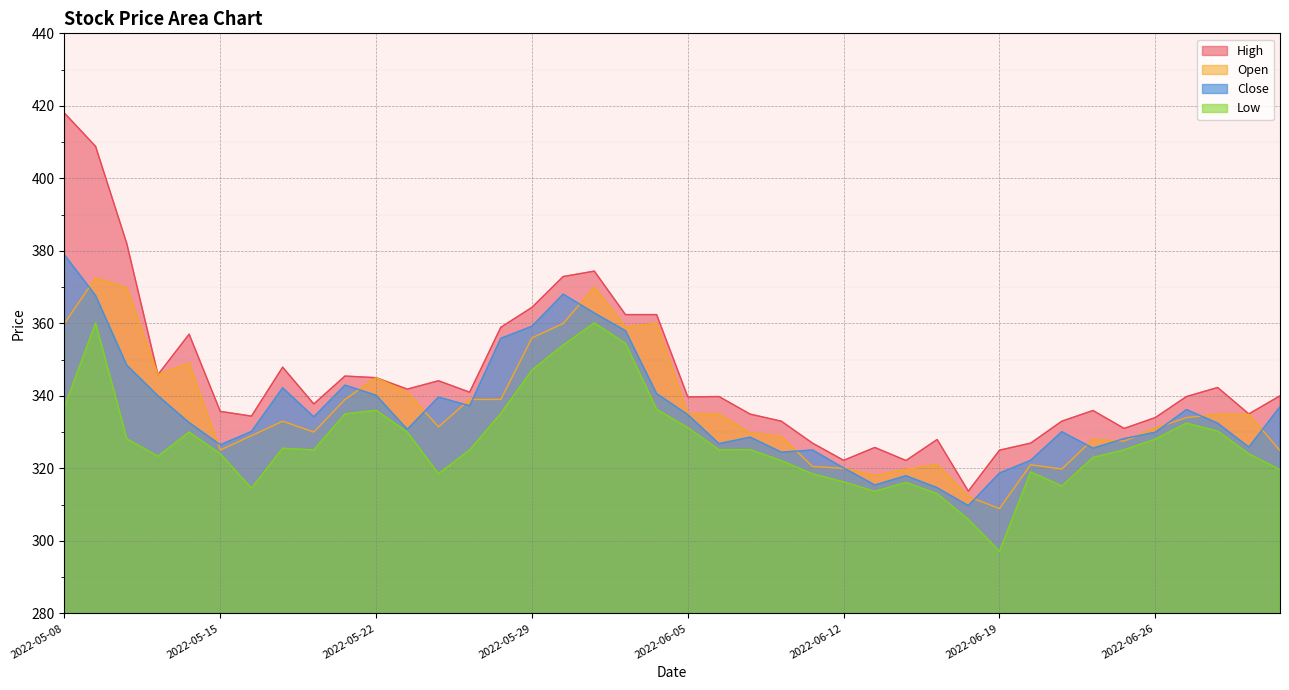

How many interior local peaks does the open series have?

9